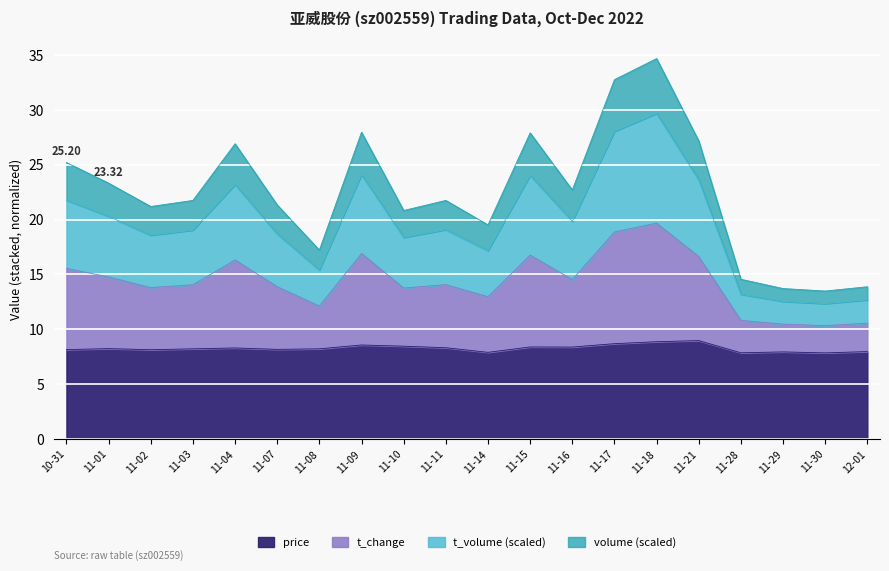

Which series has the largest range (max minus min)?

t_change